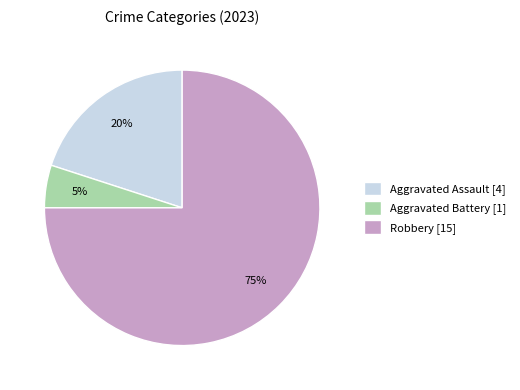

Rank the categories by value from lowest to highest.

Aggravated Battery [1], Aggravated Assault [4], Robbery [15]